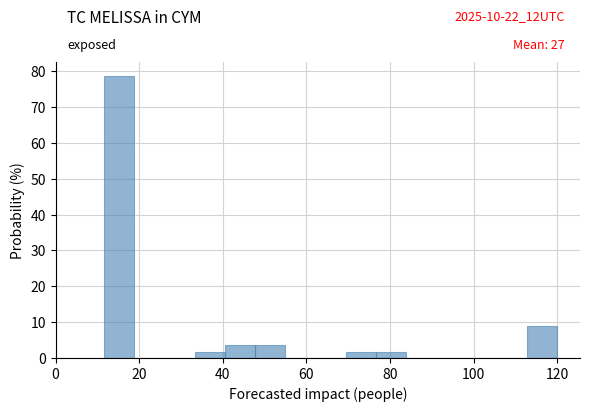

Around what value on the x-axis is the tallest bar? Give the approximate position of its centre, as read against the axis.

16